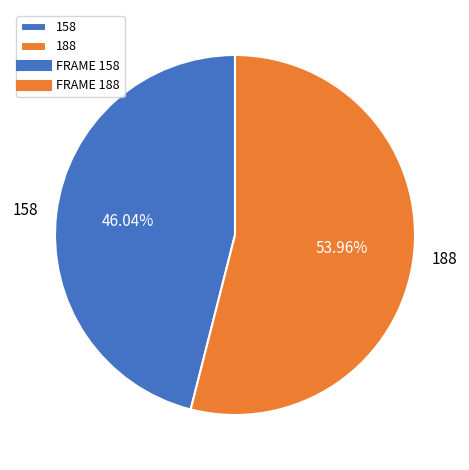

To the nearest percent, what is the difference between the largest and smallest slice percentages?

8%